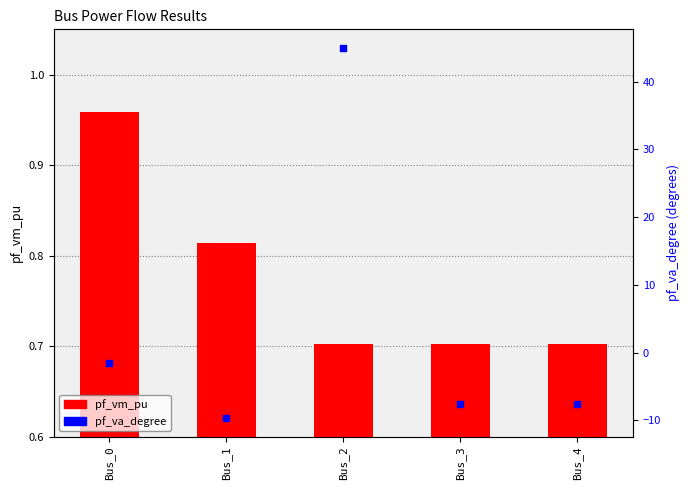

What are all the series names shown in the legend?

pf_vm_pu, pf_va_degree